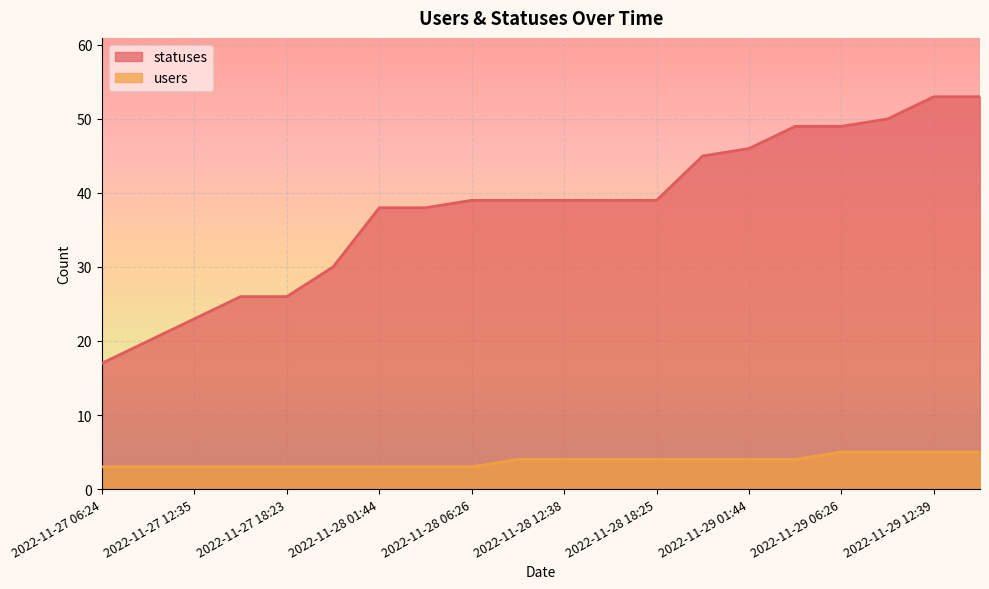

True or false: statuses and users cross at least once.

False